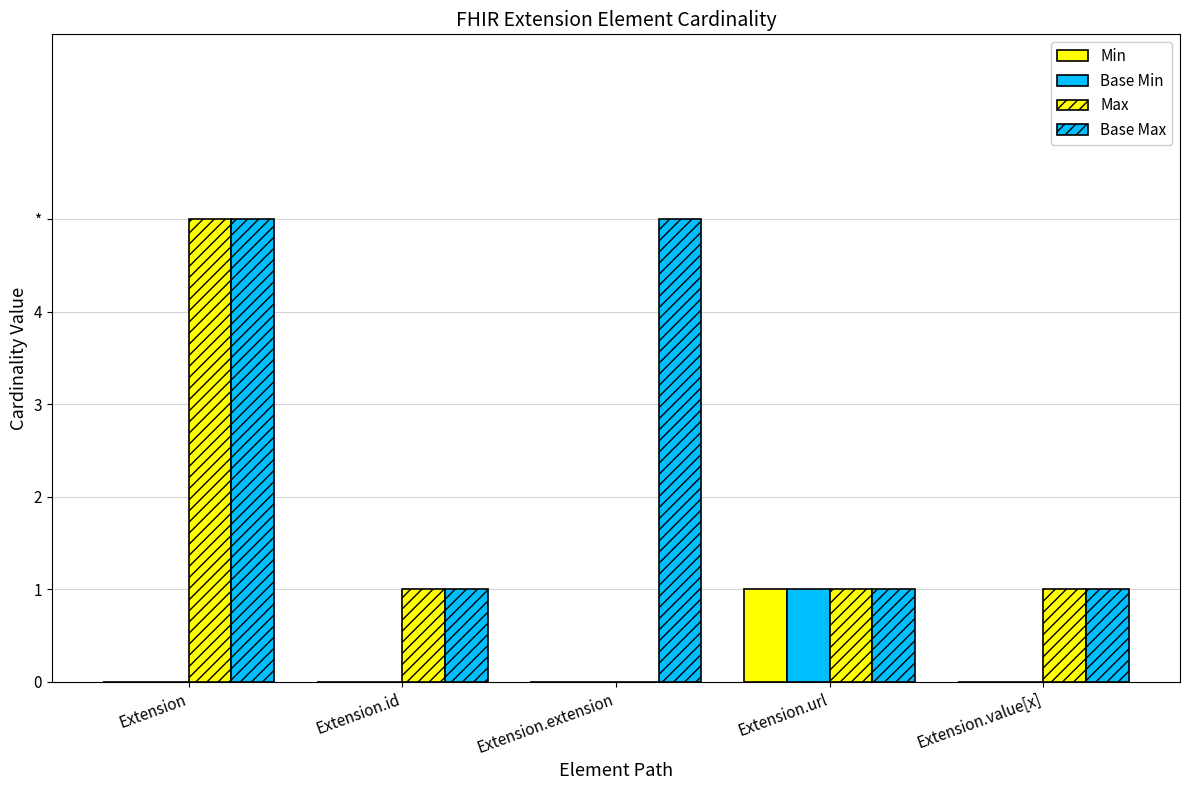

What is the label of the 5th bar from the right?

Extension